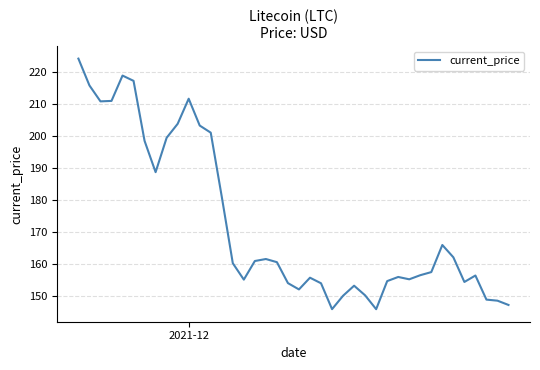

What is the difference between the maximum and minimum values?

78.2